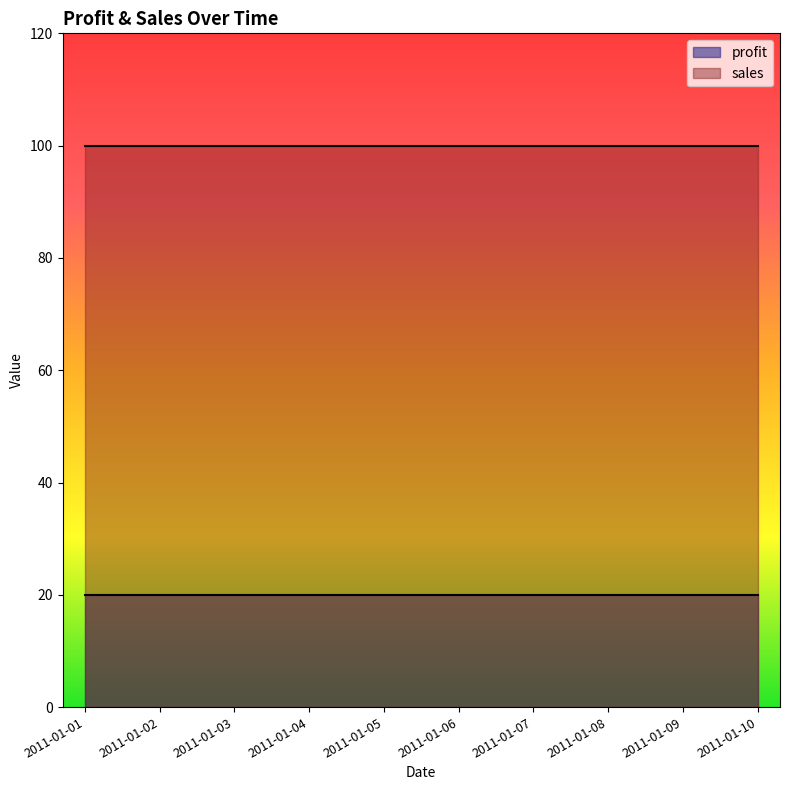

Reading left to right, list all the values displayed in this chart.

profit: 2011-01-01=20	2011-01-02=20	2011-01-03=20	2011-01-04=20	2011-01-05=20	2011-01-06=20	2011-01-07=20	2011-01-08=20	2011-01-09=20	2011-01-10=20
sales: 2011-01-01=100	2011-01-02=100	2011-01-03=100	2011-01-04=100	2011-01-05=100	2011-01-06=100	2011-01-07=100	2011-01-08=100	2011-01-09=100	2011-01-10=100